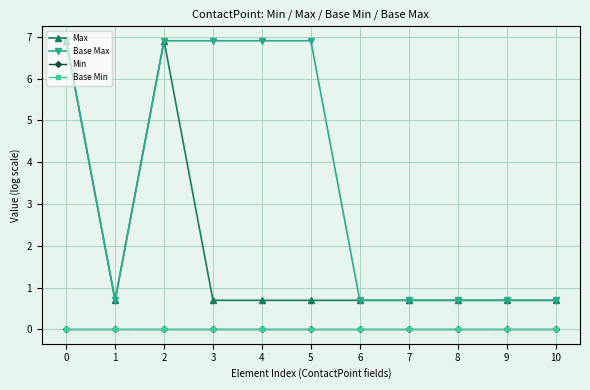

What is the value of the Max point at the 5th from the left?

0.7